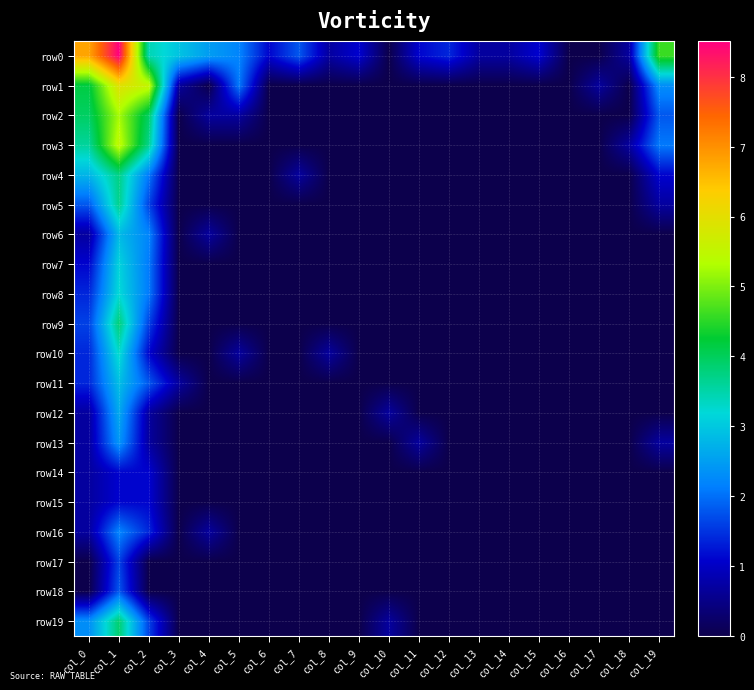

At which category does the chart reach its minimum across all series?

col_10